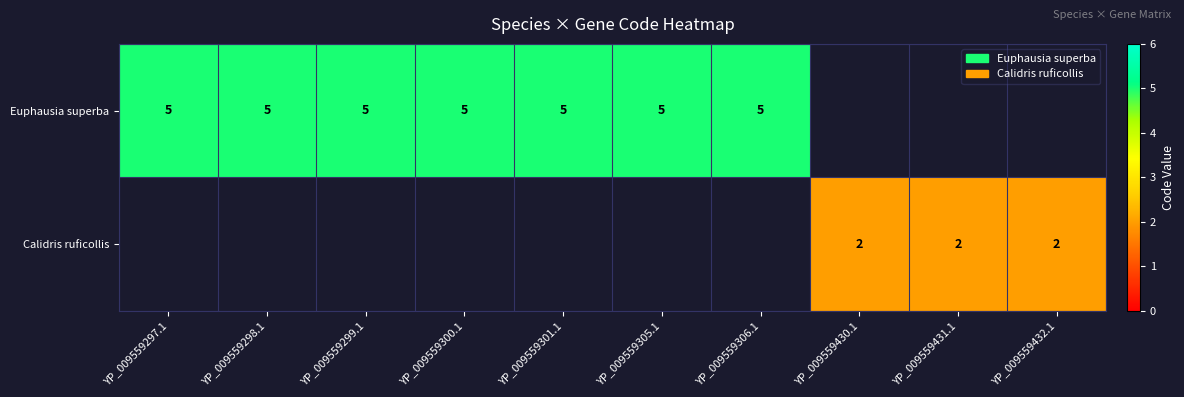

True or false: Euphausia superba has a value of 2 at YP_009559306.1.

False